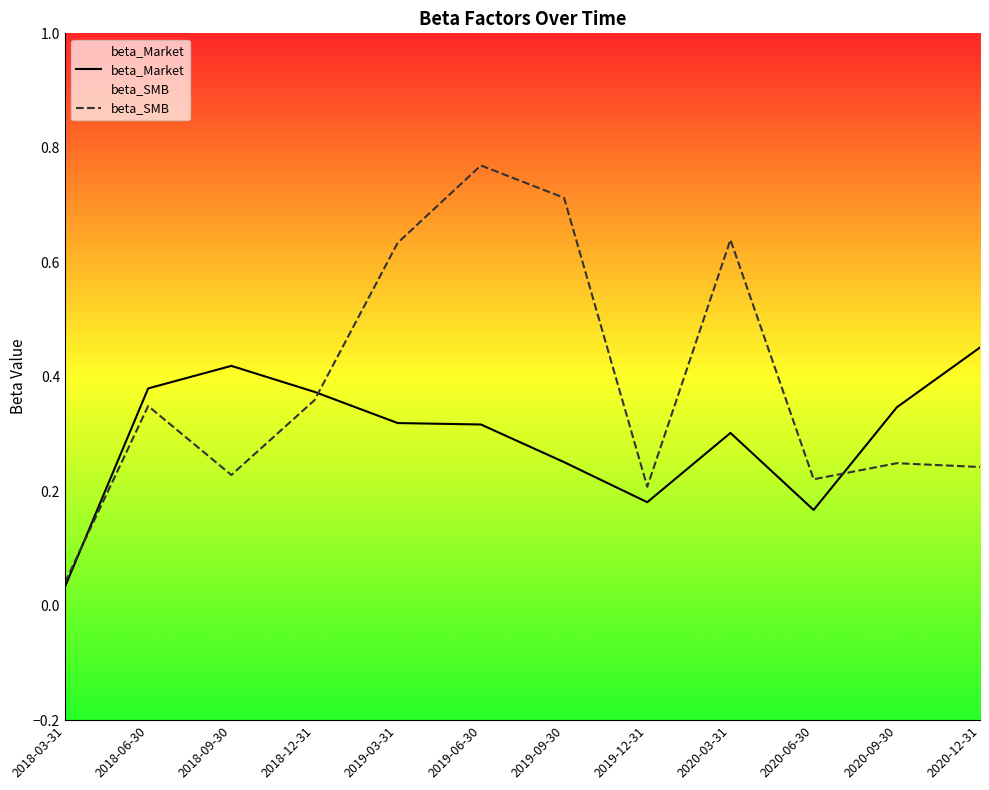

List the labels in order of beta_SMB value, smallest first.

2018-03-31, 2019-12-31, 2020-06-30, 2018-09-30, 2020-12-31, 2020-09-30, 2018-06-30, 2018-12-31, 2019-03-31, 2020-03-31, 2019-09-30, 2019-06-30